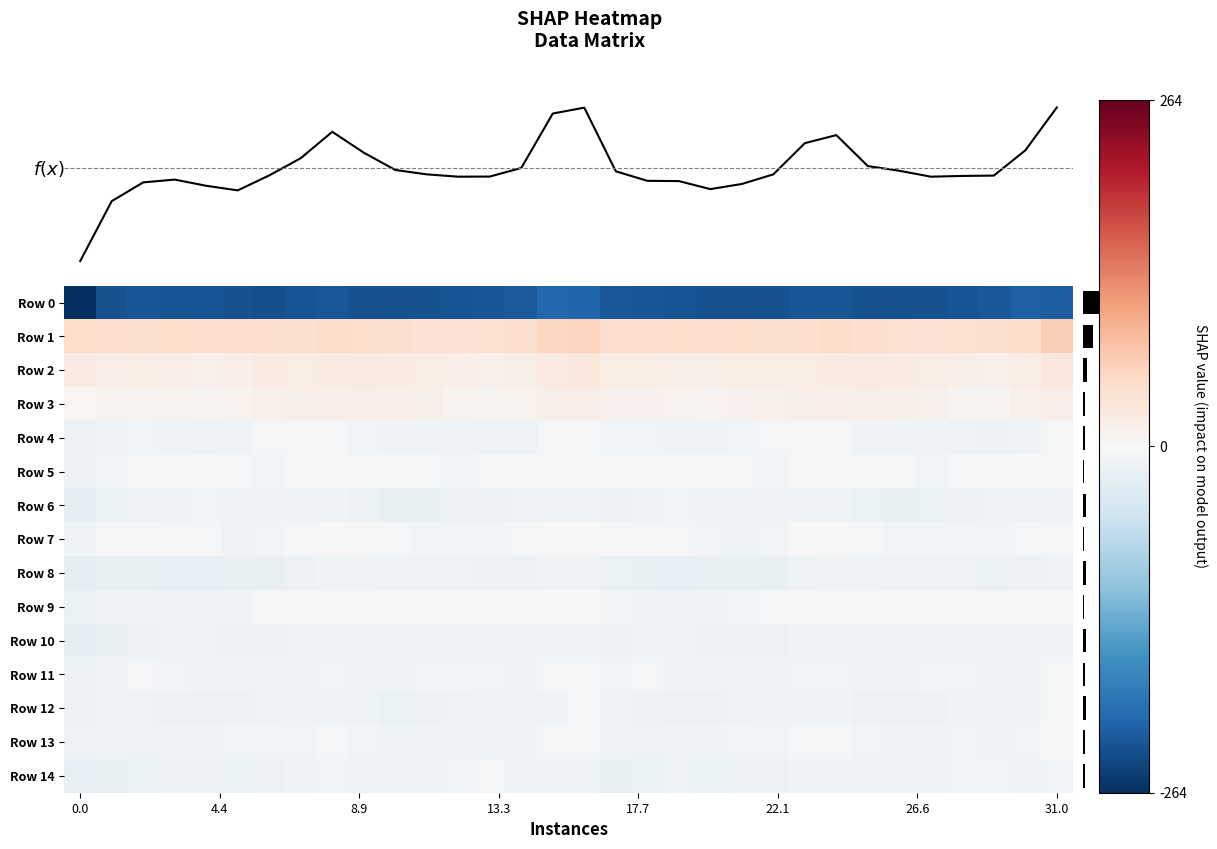

Reading left to right, transcribe all the data shown in this chart.

row_0: 0.0=-264.3	4.4=-229.3	8.9=-225.9	13.3=-227.8	17.7=-229.0	22.1=-230.7	26.6=-231.3	31.0=-227.8	8=-224.6	9=-229.8	10=-230.3	11=-229.4	12=-228.9	13=-225.3	14=-221.1	15=-208.4	16=-210.2	17=-223.5	18=-226.7	19=-228.1	20=-229.9	21=-230.8	22=-230.9	23=-225.7	24=-226.0	25=-231.2	26=-229.3	27=-229.9	28=-227.8	29=-223.6	30=-215.8	31=-217.9
row_1: 0.0=46.8	4.4=43.6	8.9=42.3	13.3=45.7	17.7=45.3	22.1=44.8	26.6=45.3	31.0=41.9	8=48.6	9=47.0	10=41.4	11=39.0	12=38.6	13=41.0	14=43.4	15=54.3	16=59.4	17=45.4	18=43.6	19=46.0	20=44.9	21=45.5	22=43.3	23=44.0	24=49.5	25=44.0	26=40.7	27=38.0	28=39.4	29=42.6	30=48.3	31=64.5
row_2: 0.0=22.7	4.4=17.7	8.9=19.4	13.3=18.4	17.7=14.4	22.1=17.9	26.6=21.3	31.0=19.0	8=21.4	9=23.8	10=22.5	11=20.5	12=17.2	13=14.2	14=15.3	15=24.3	16=27.7	17=20.2	18=19.7	19=16.5	20=15.0	21=19.9	22=20.4	23=19.5	24=22.5	25=23.5	26=21.7	27=19.2	28=16.2	29=14.2	30=19.7	31=29.1
row_3: 0.0=4.4	4.4=9.4	8.9=10.2	13.3=9.9	17.7=7.9	22.1=9.6	26.6=12.7	31.0=15.0	8=16.7	9=16.8	10=16.8	11=15.5	12=9.2	13=6.9	14=10.3	15=15.4	16=16.8	17=12.2	18=10.5	19=8.9	20=8.2	21=10.8	22=13.5	23=15.8	24=17.0	25=16.5	26=16.5	27=13.9	28=7.4	29=8.0	30=13.1	31=18.2
row_4: 0.0=-16.4	4.4=-10.2	8.9=-7.6	13.3=-9.9	17.7=-12.4	22.1=-9.7	26.6=-5.3	31.0=-2.8	8=-2.8	9=-7.6	10=-10.5	11=-10.6	12=-11.9	13=-14.1	14=-14.3	15=-5.8	16=-2.3	17=-7.0	18=-7.9	19=-11.3	20=-12.0	21=-7.8	22=-4.5	23=-2.2	24=-3.9	25=-10.1	26=-10.6	27=-10.6	28=-12.7	29=-14.5	30=-11.5	31=-3.0
row_5: 0.0=-14.8	4.4=-7.6	8.9=-2.6	13.3=-4.6	17.7=-4.4	22.1=-5.1	26.6=-6.9	31.0=-3.1	8=0.0	9=-5.8	10=-4.2	11=-6.0	12=-6.8	13=-4.8	14=-2.5	15=1.4	16=-1.0	17=-3.6	18=-3.3	19=-4.9	20=-4.3	21=-5.5	22=-7.1	23=-0.0	24=-2.7	25=-6.0	26=-4.4	27=-6.9	28=-6.0	29=-3.9	30=-0.6	31=3.0
row_6: 0.0=-25.1	4.4=-17.9	8.9=-13.1	13.3=-8.3	17.7=-7.6	22.1=-11.8	26.6=-11.2	31.0=-11.9	8=-10.6	9=-15.1	10=-19.8	11=-19.0	12=-15.5	13=-14.5	14=-13.2	15=-10.3	16=-11.8	17=-14.5	18=-11.6	19=-7.0	20=-9.0	21=-11.8	22=-12.0	23=-10.8	24=-11.8	25=-17.5	26=-20.4	27=-17.1	28=-15.4	29=-13.8	30=-12.8	31=-9.6
row_7: 0.0=-10.9	4.4=-5.9	8.9=-5.7	13.3=-5.6	17.7=-5.9	22.1=-10.3	26.6=-8.2	31.0=-3.1	8=0.5	9=-0.2	10=-5.6	11=-7.9	12=-7.9	13=-7.5	14=-3.2	15=0.2	16=-0.0	17=-4.2	18=-5.9	19=-5.6	20=-7.0	21=-10.6	22=-6.6	23=-1.3	24=0.9	25=-2.7	26=-6.7	27=-8.0	28=-8.1	29=-6.5	30=-2.8	31=-5.7
row_8: 0.0=-25.1	4.4=-19.4	8.9=-19.3	13.3=-22.1	17.7=-20.7	22.1=-19.3	26.6=-19.9	31.0=-16.0	8=-10.5	9=-10.3	10=-12.6	11=-13.4	12=-12.9	13=-16.3	14=-15.6	15=-9.5	16=-9.6	17=-17.0	18=-20.5	19=-22.3	20=-19.8	21=-19.2	22=-19.7	23=-13.3	24=-9.6	25=-12.1	26=-12.4	27=-13.8	28=-13.4	29=-17.3	30=-15.1	31=-14.4
row_9: 0.0=-17.9	4.4=-11.0	8.9=-8.9	13.3=-8.3	17.7=-9.5	22.1=-9.4	26.6=-4.4	31.0=-3.0	8=-3.6	9=-3.3	10=-0.8	11=-1.4	12=-2.8	13=-3.9	14=-4.9	15=-0.5	16=-1.3	17=-7.9	18=-8.5	19=-8.6	20=-10.0	21=-7.4	22=-4.0	23=-2.6	24=-3.7	25=-2.7	26=-0.5	27=-2.4	28=-2.7	29=-4.7	30=-4.8	31=-2.4
row_10: 0.0=-26.6	4.4=-19.6	8.9=-15.3	13.3=-11.9	17.7=-14.1	22.1=-16.5	26.6=-15.7	31.0=-13.9	8=-10.6	9=-12.3	10=-9.3	11=-11.2	12=-12.5	13=-14.3	14=-14.0	15=-13.1	16=-13.6	17=-15.7	18=-13.8	19=-12.2	20=-15.4	21=-16.1	22=-15.5	23=-12.3	24=-10.8	25=-11.8	26=-9.3	27=-12.3	28=-13.1	29=-14.4	30=-14.3	31=-13.7
row_11: 0.0=-16.0	4.4=-10.7	8.9=-5.9	13.3=-7.6	17.7=-9.0	22.1=-10.9	26.6=-10.5	31.0=-9.0	8=-6.3	9=-8.7	10=-11.2	11=-7.4	12=-7.1	13=-8.1	14=-8.9	15=-6.1	16=-4.3	17=-6.6	18=-6.2	19=-8.3	20=-9.6	21=-10.8	22=-10.6	23=-7.3	24=-6.6	25=-10.6	26=-10.0	27=-6.6	28=-7.6	29=-8.6	30=-9.0	31=-5.8
row_12: 0.0=-14.8	4.4=-12.8	8.9=-14.1	13.3=-16.0	17.7=-14.5	22.1=-14.9	26.6=-12.8	31.0=-11.1	8=-11.5	9=-13.8	10=-16.6	11=-15.8	12=-13.4	13=-9.9	14=-11.6	15=-8.7	16=-5.1	17=-11.1	18=-15.2	19=-15.5	20=-14.8	21=-14.1	22=-12.3	23=-10.6	24=-12.3	25=-15.3	26=-16.5	27=-15.1	28=-11.9	29=-10.2	30=-11.6	31=-5.3
row_13: 0.0=-12.9	4.4=-12.2	8.9=-14.3	13.3=-12.1	17.7=-9.0	22.1=-7.9	26.6=-7.5	31.0=-6.2	8=-5.0	9=-6.8	10=-10.5	11=-11.1	12=-8.3	13=-8.3	14=-8.4	15=-5.0	16=-4.2	17=-11.6	18=-13.9	19=-10.8	20=-8.4	21=-7.7	22=-7.2	23=-5.6	24=-5.2	25=-8.2	26=-11.4	27=-10.1	28=-7.6	29=-9.2	30=-6.8	31=-2.1
row_14: 0.0=-21.9	4.4=-20.3	8.9=-18.2	13.3=-15.0	17.7=-15.7	22.1=-16.7	26.6=-15.1	31.0=-12.4	8=-8.2	9=-10.5	10=-10.6	11=-9.6	12=-8.2	13=-6.0	14=-9.7	15=-8.4	16=-12.1	17=-18.6	18=-17.3	19=-14.1	20=-16.8	21=-15.9	22=-14.8	23=-10.2	24=-8.5	25=-11.5	26=-9.9	27=-9.5	28=-6.5	29=-7.6	30=-9.2	31=-6.3